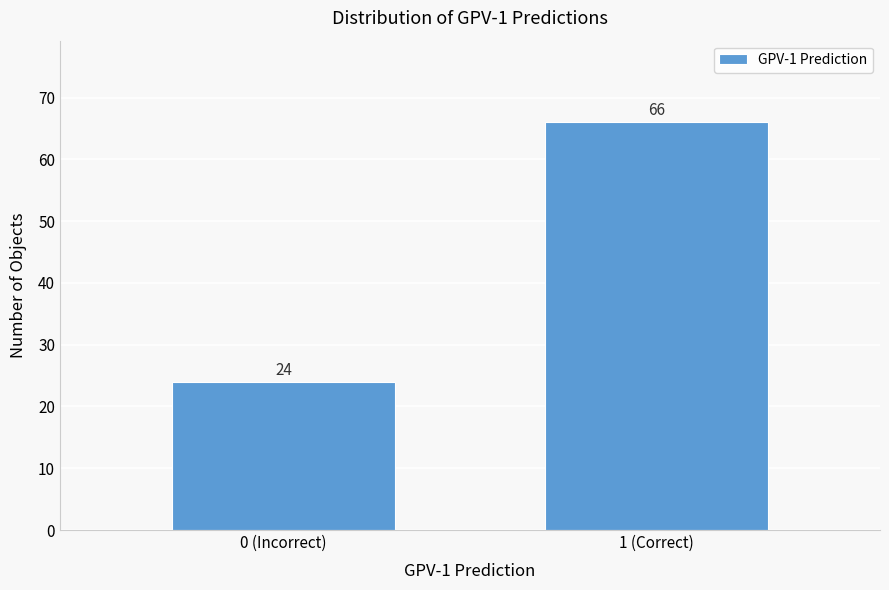

Reading left to right, what are all the values shown in this chart?

24	66